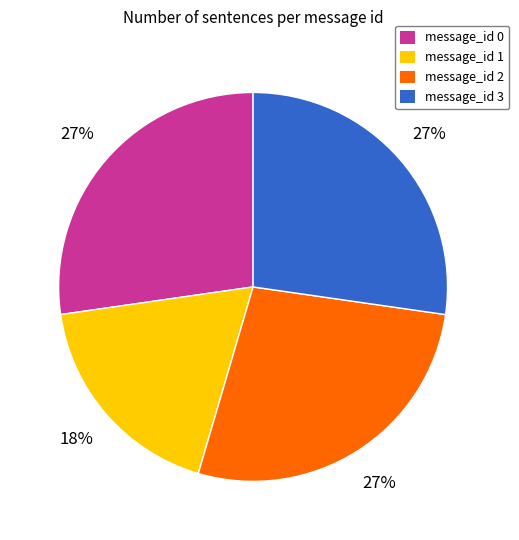

Which slice is the smallest?

message_id 1